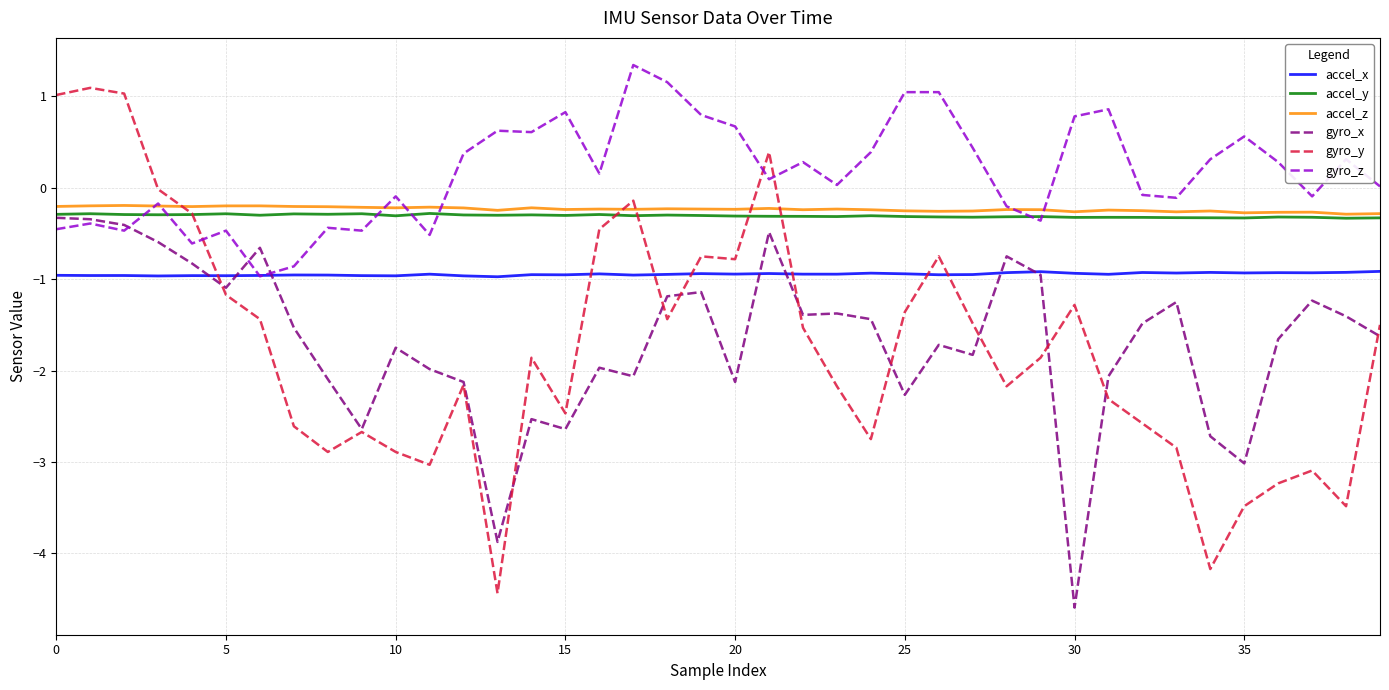

Which series has the largest range (max minus min)?

gyro_y